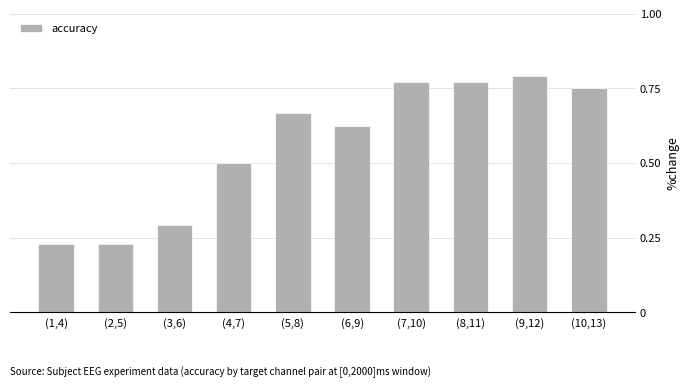

What is the sum of the values at (8,11) and (10,13)?

1.5